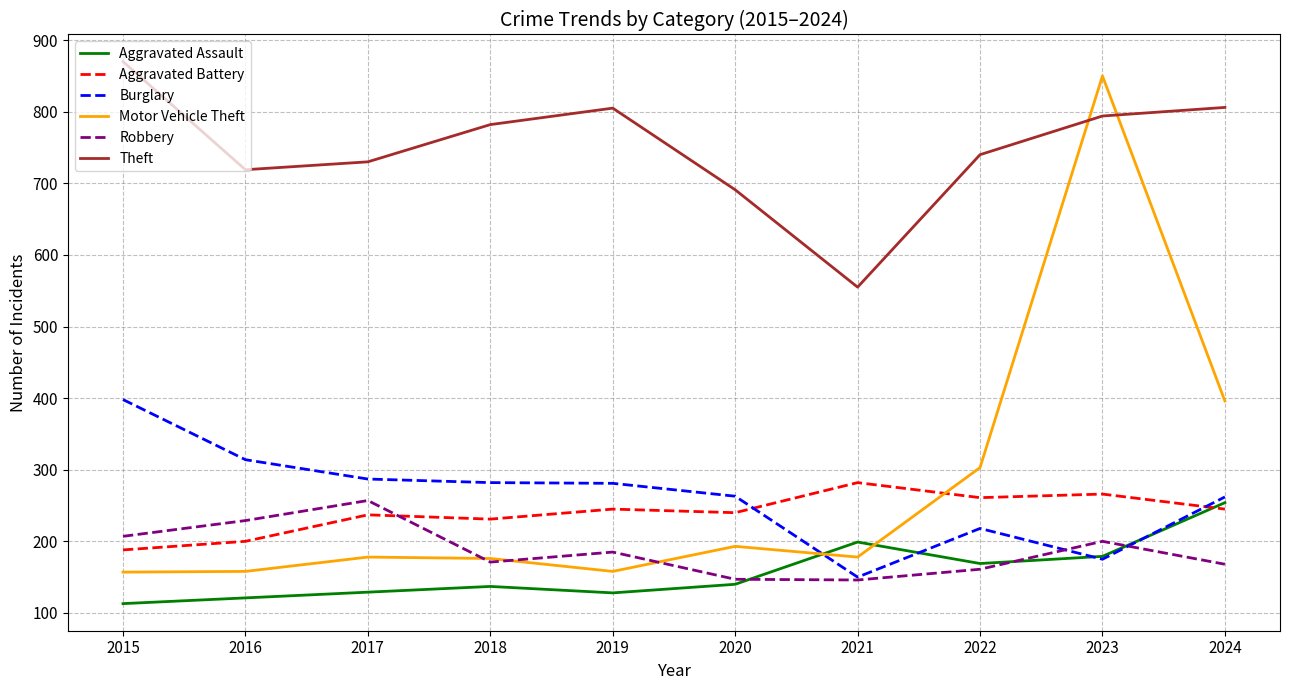

Which series has the largest total across all categories?

Theft